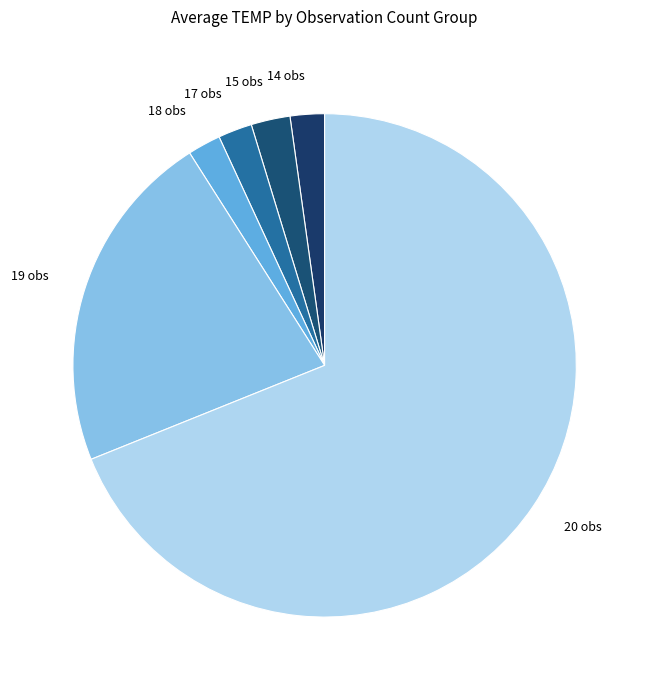

Between 15 and 19, which is larger?

19